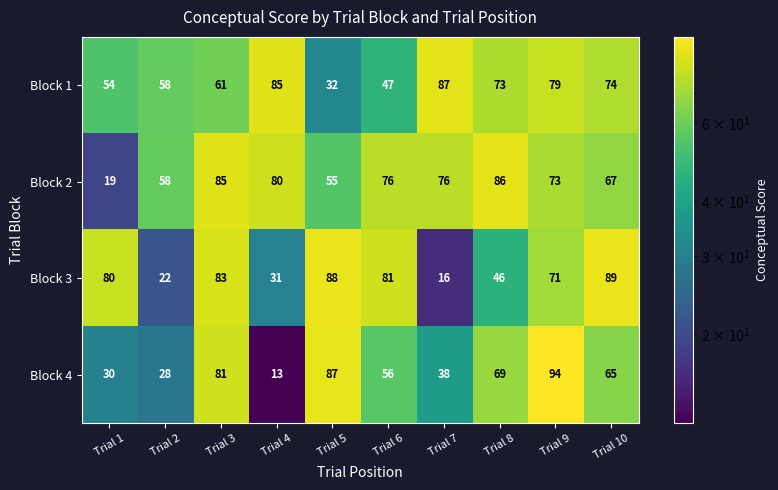

Is it true that Block 4 equals 36 at Trial 6?

False